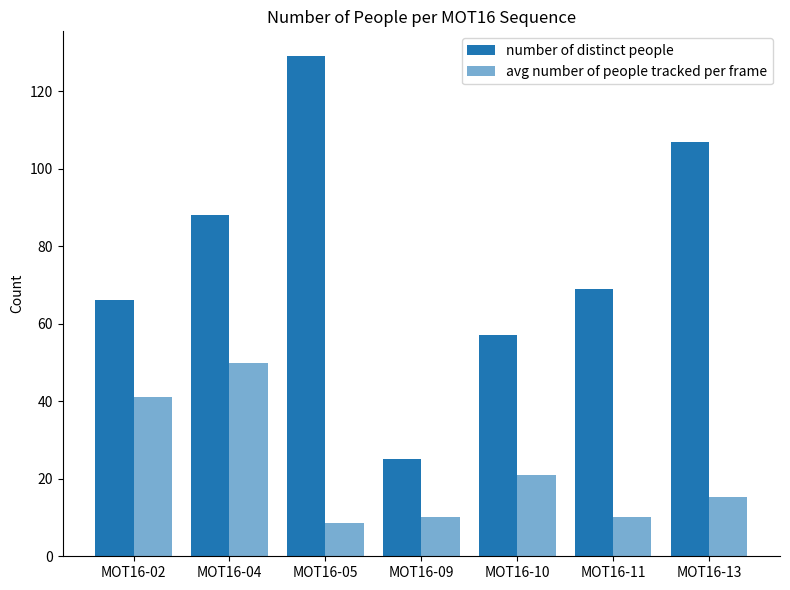

How many data points in avg number of people tracked per frame are less than 15?

3